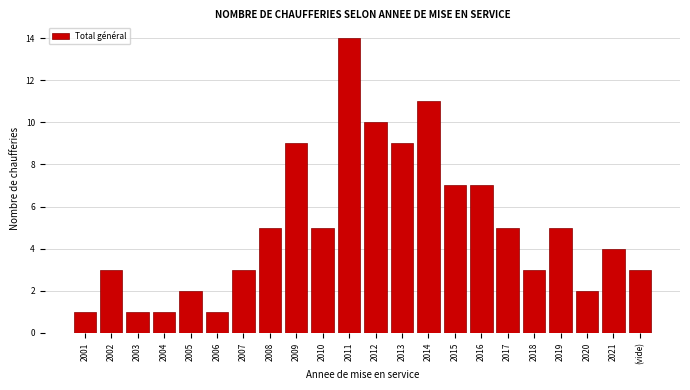

Reading left to right, list all the values displayed in this chart.

1	3	1	1	2	1	3	5	9	5	14	10	9	11	7	7	5	3	5	2	4	3